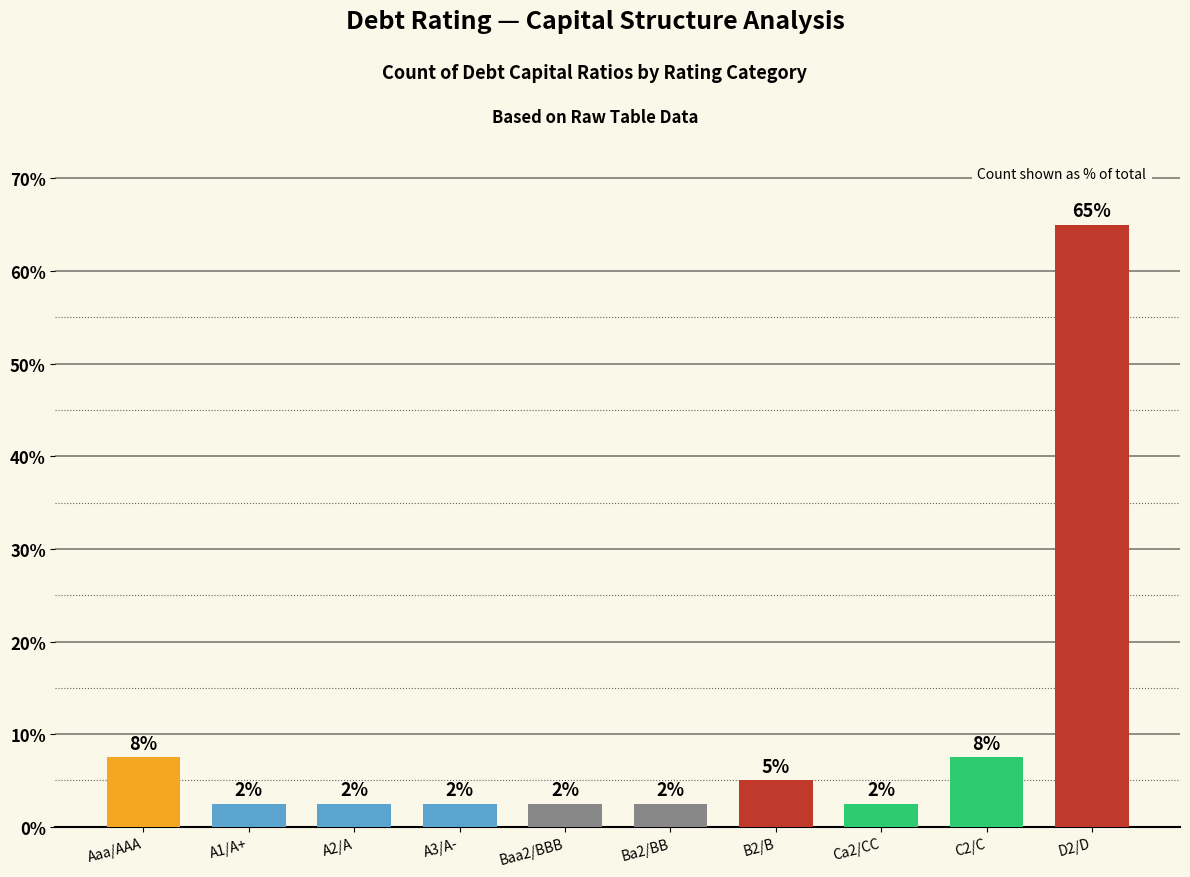

How many bars are there in total?

10